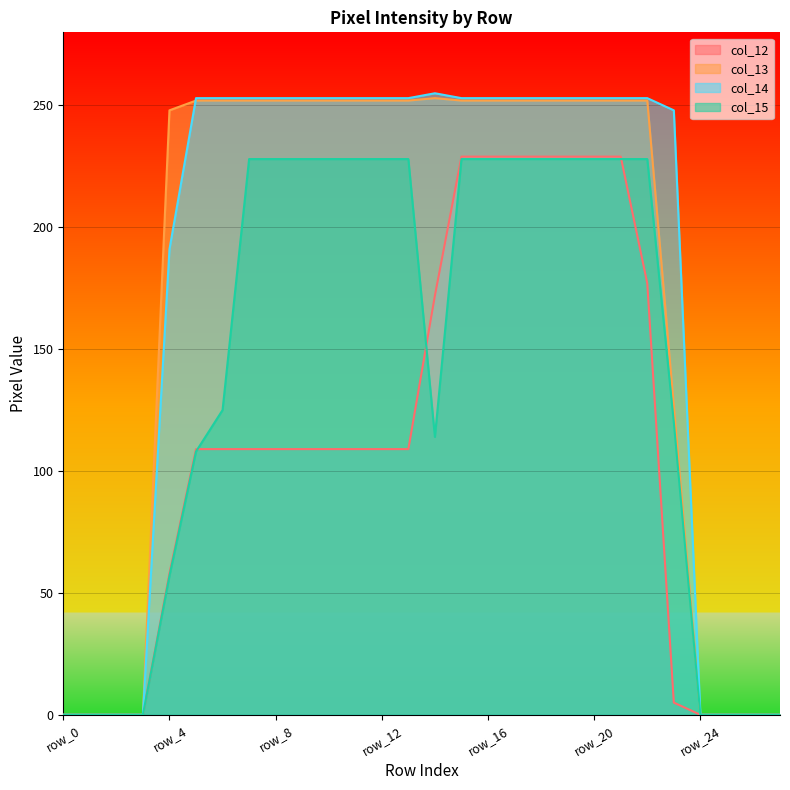

What is the highest value of the col_13 series?

253